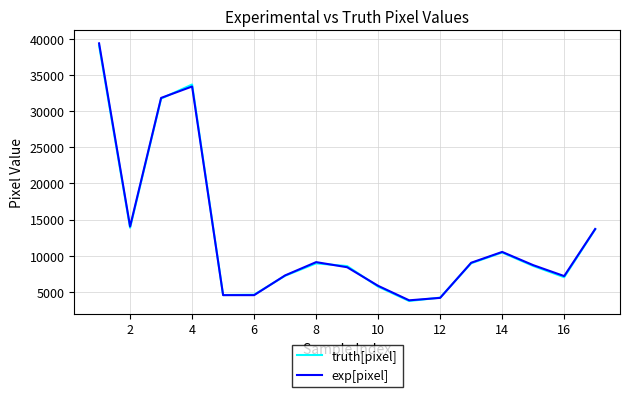

What are all the series names shown in the legend?

truth[pixel], exp[pixel]